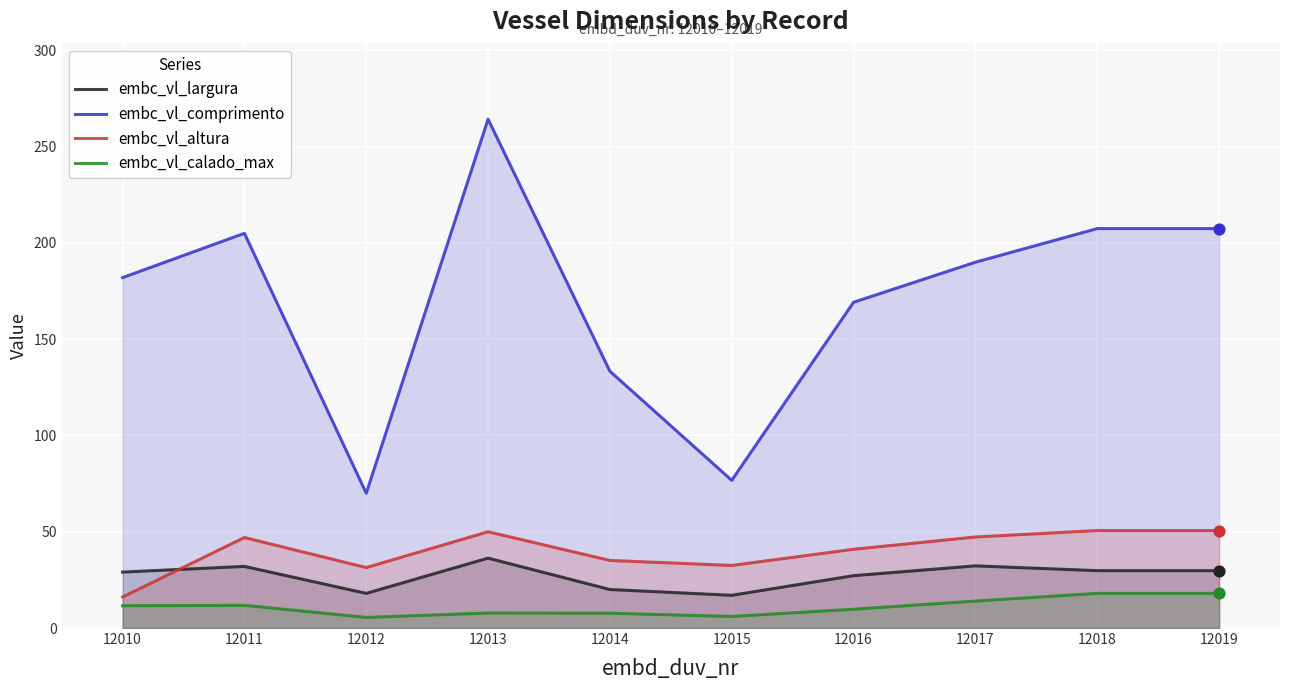

What is the total value across all series at 12019?

305.9